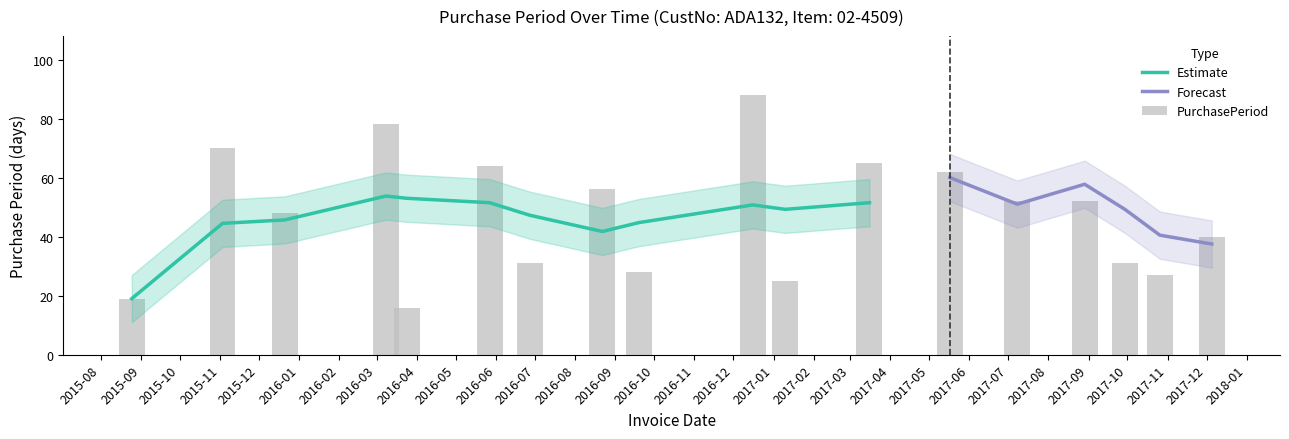

What is the change in value from 2017-03-16 to 2017-07-08?

-13